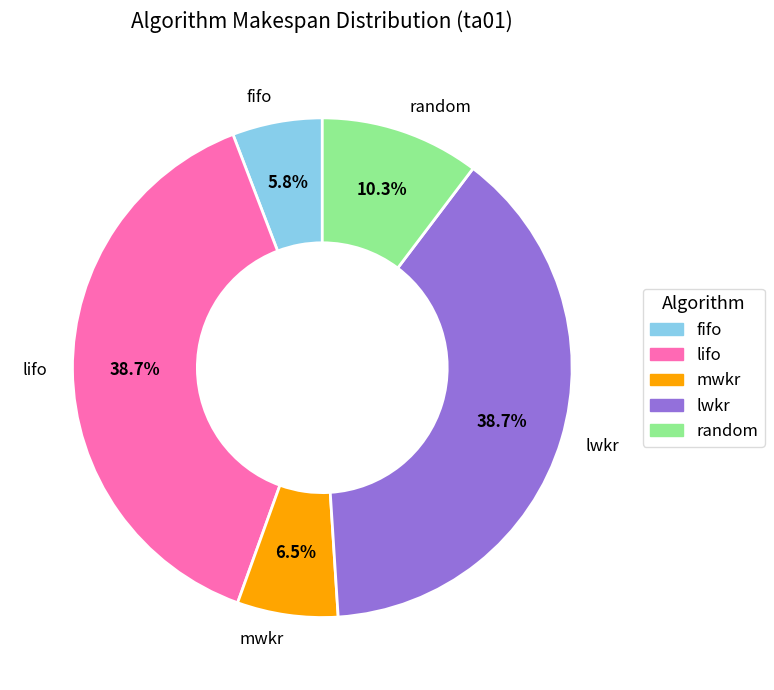

The mwkr slice represents 16% of the pie. True or false?

False